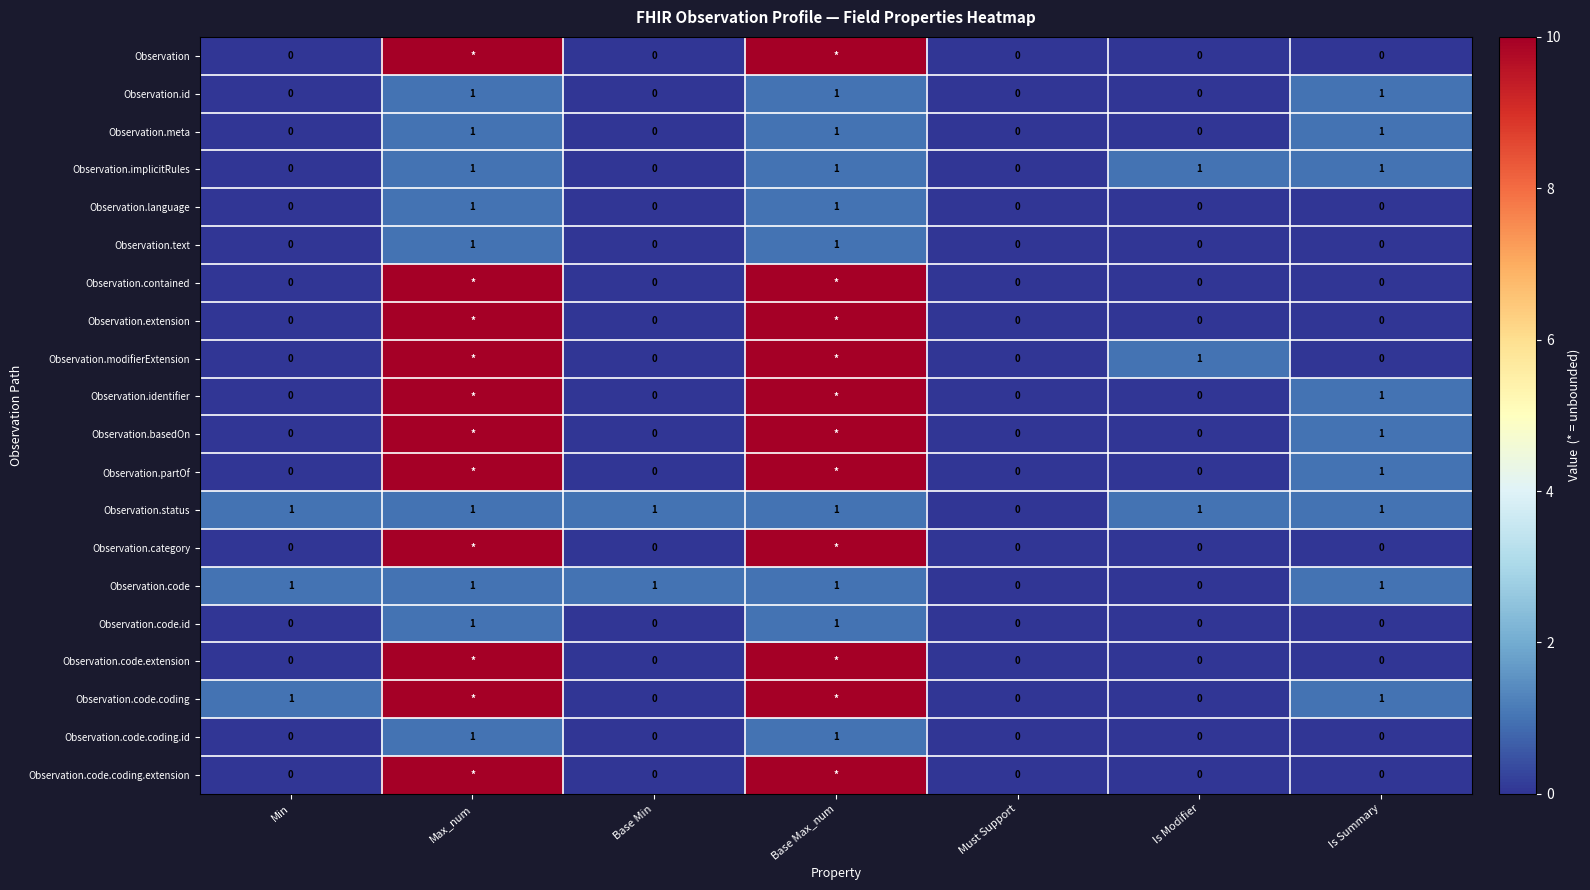

How many positive values does the Observation.implicitRules series have?

4